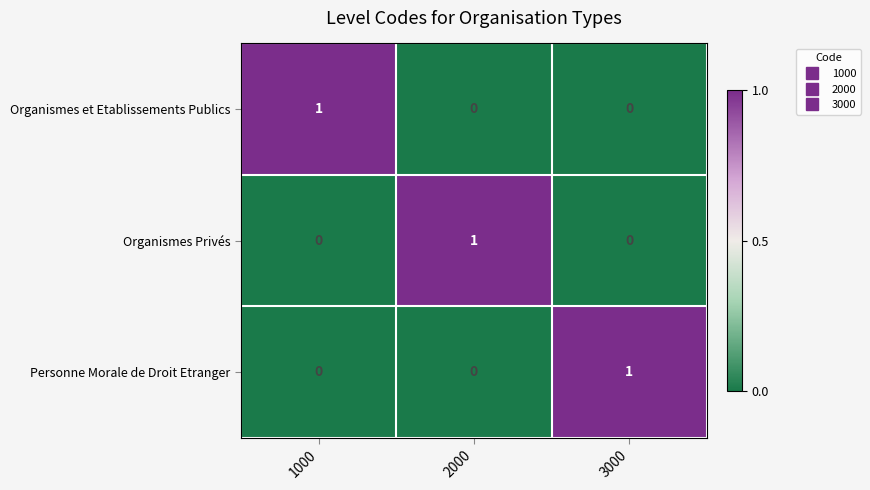

Is the value of Personne Morale de Droit Etranger at 2000 greater than the value of Organismes Privés at 2000?

No